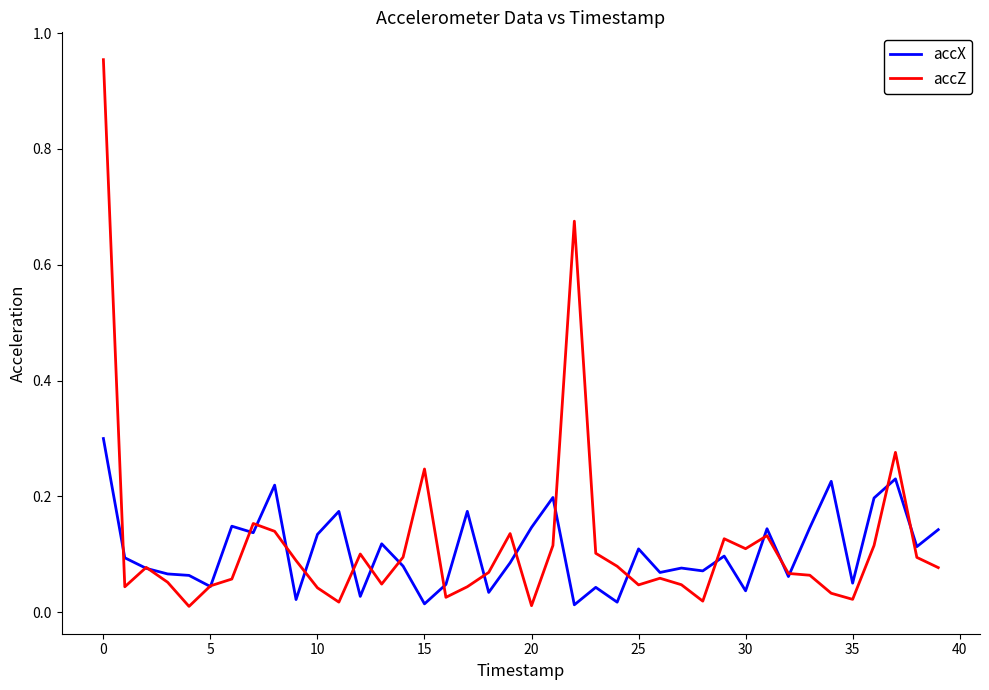

List the series in order of their peak value, lowest first.

accX, accZ